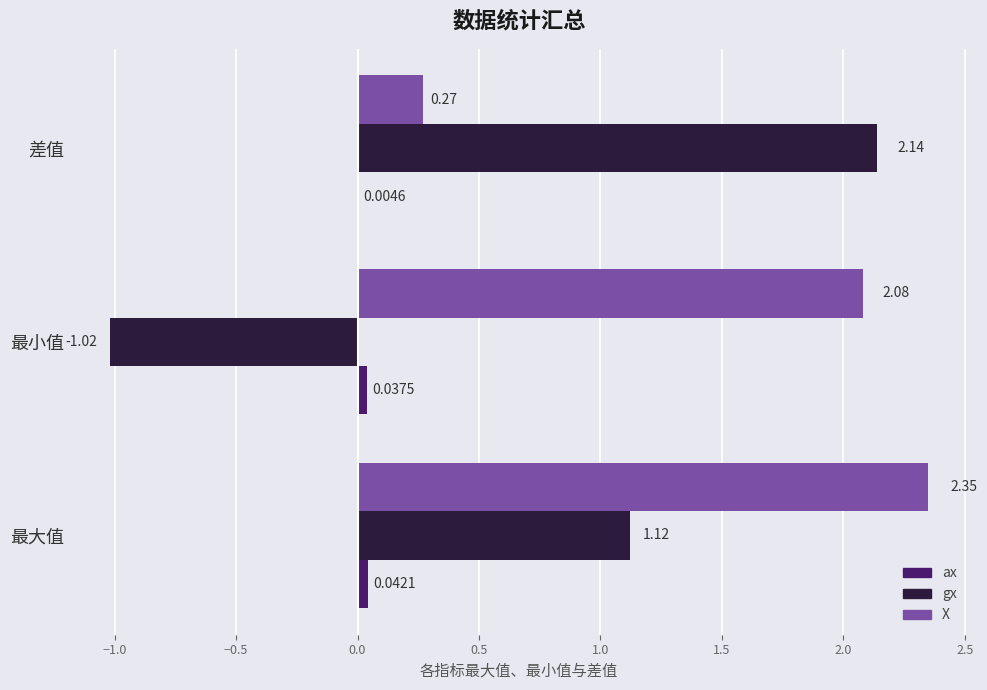

What are all the series names shown in the legend?

ax, gx, X